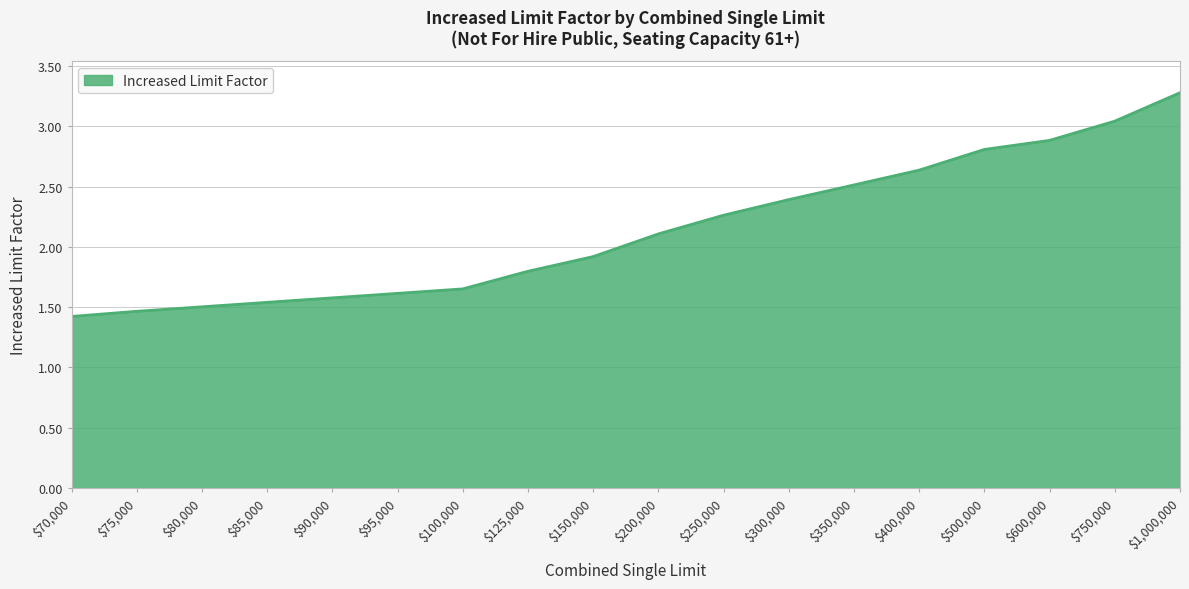

What is the difference between the maximum and minimum values?

1.9